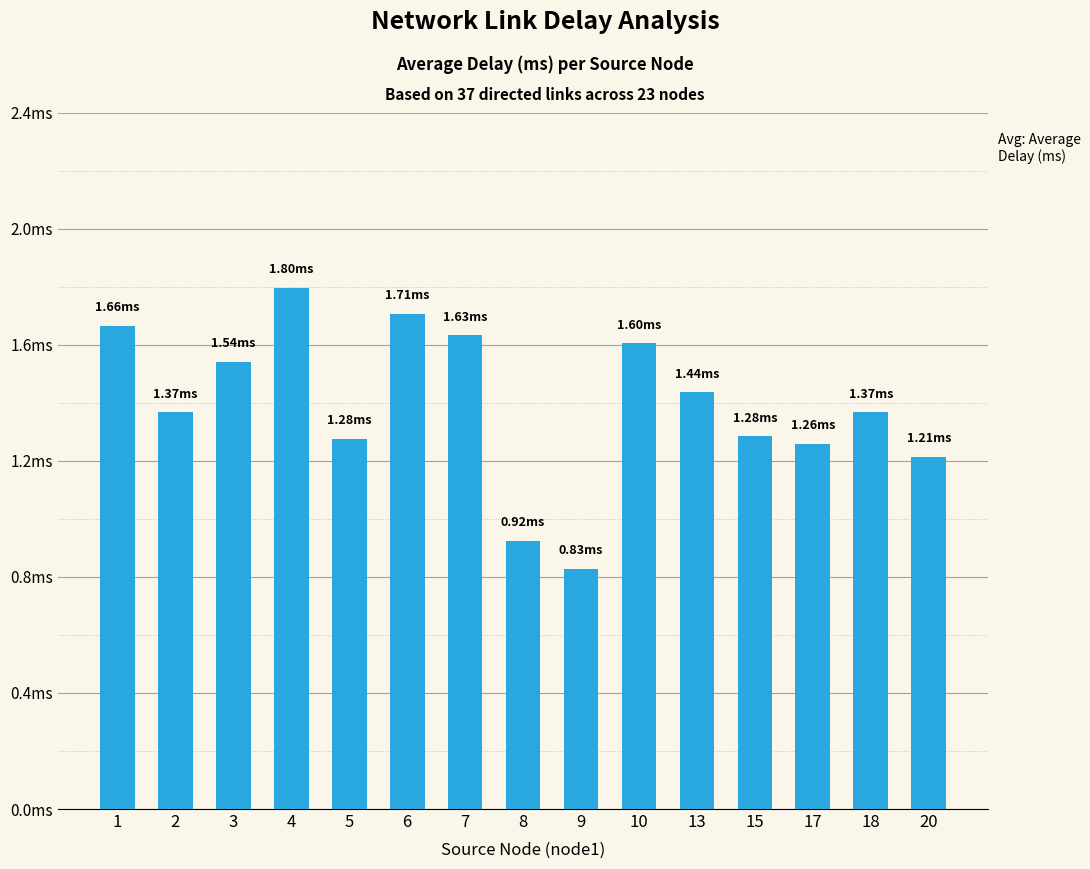

What is the minimum value shown in the chart?

0.8